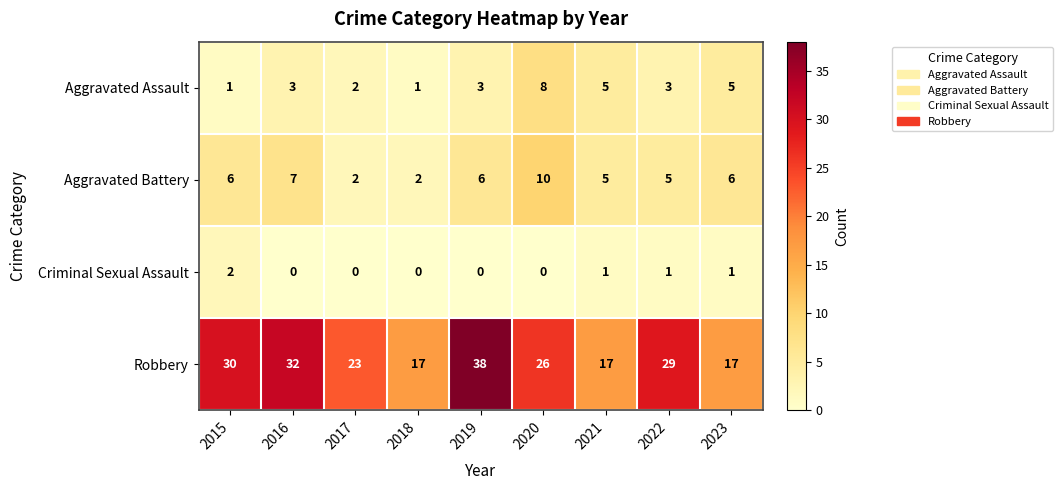

What is the spread (max minus min) of values at 2023?

16